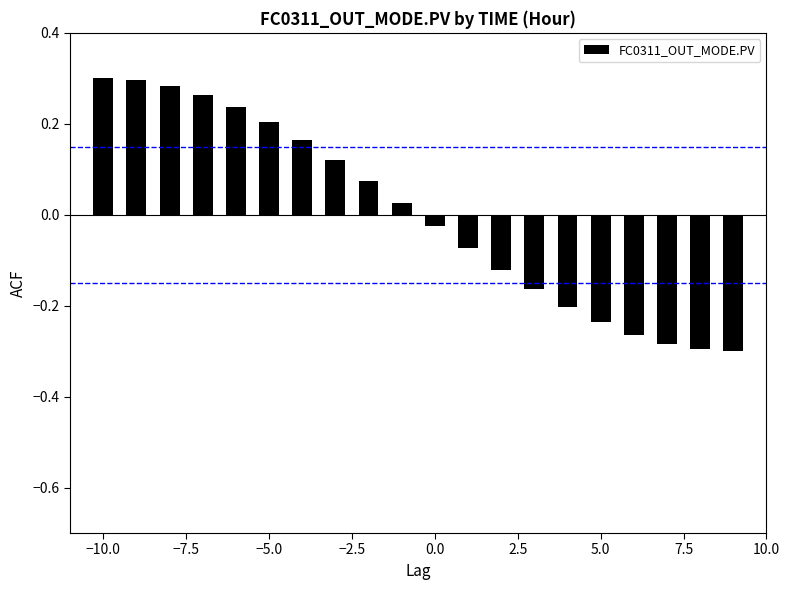

What is the difference between the maximum and second lowest values?

0.6